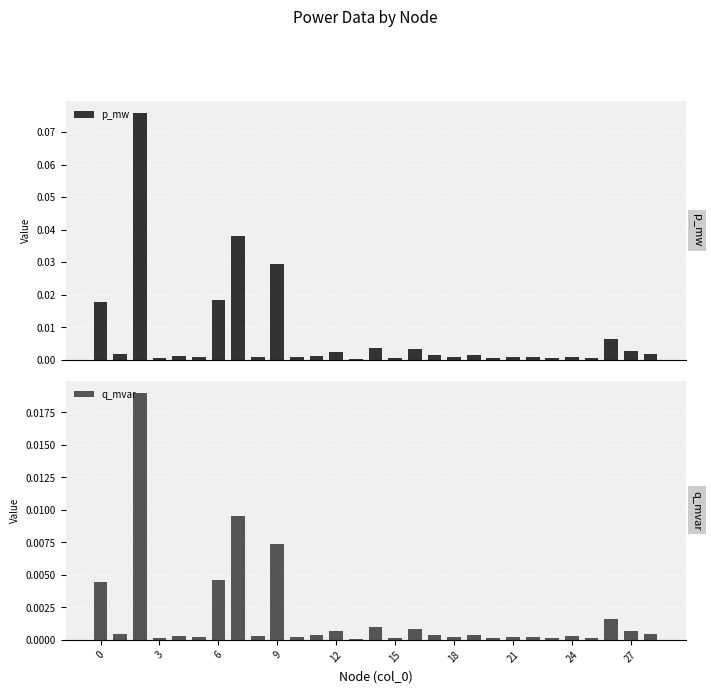

What is the sum of all q_mvar values?

0.1